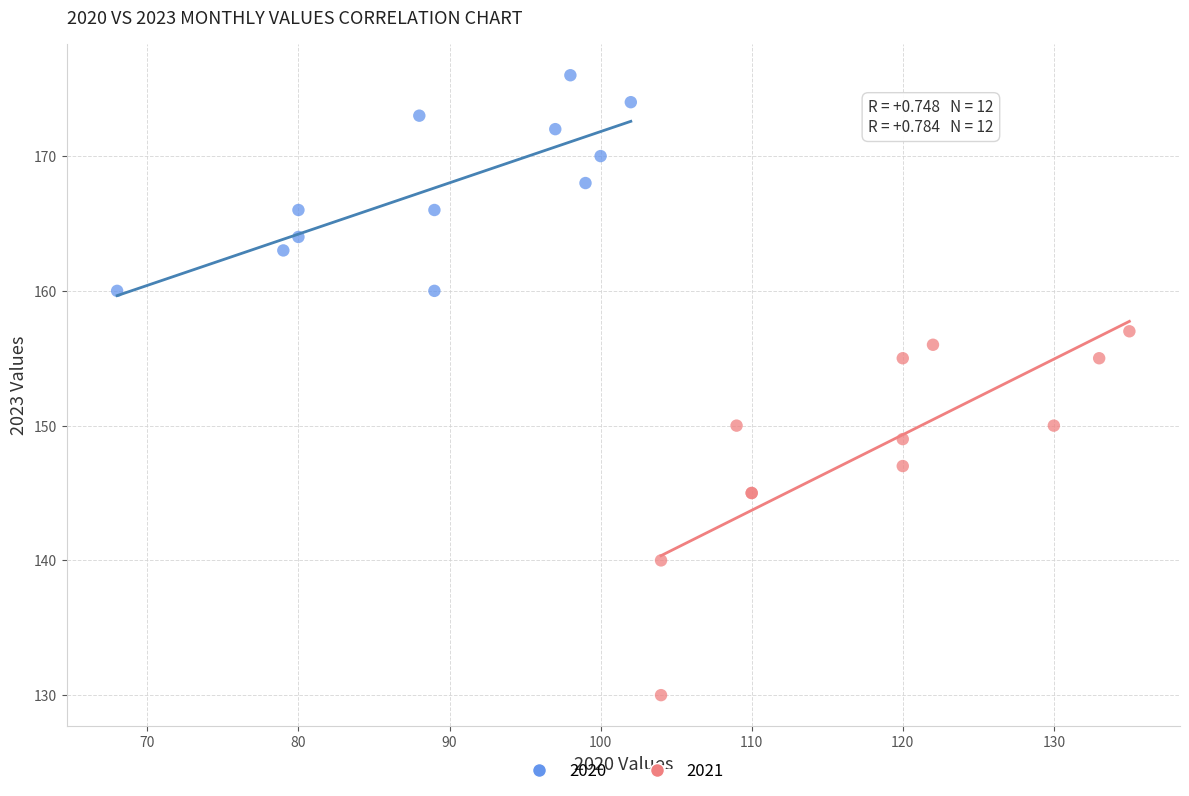

Which series contains the highest Y value?

2020